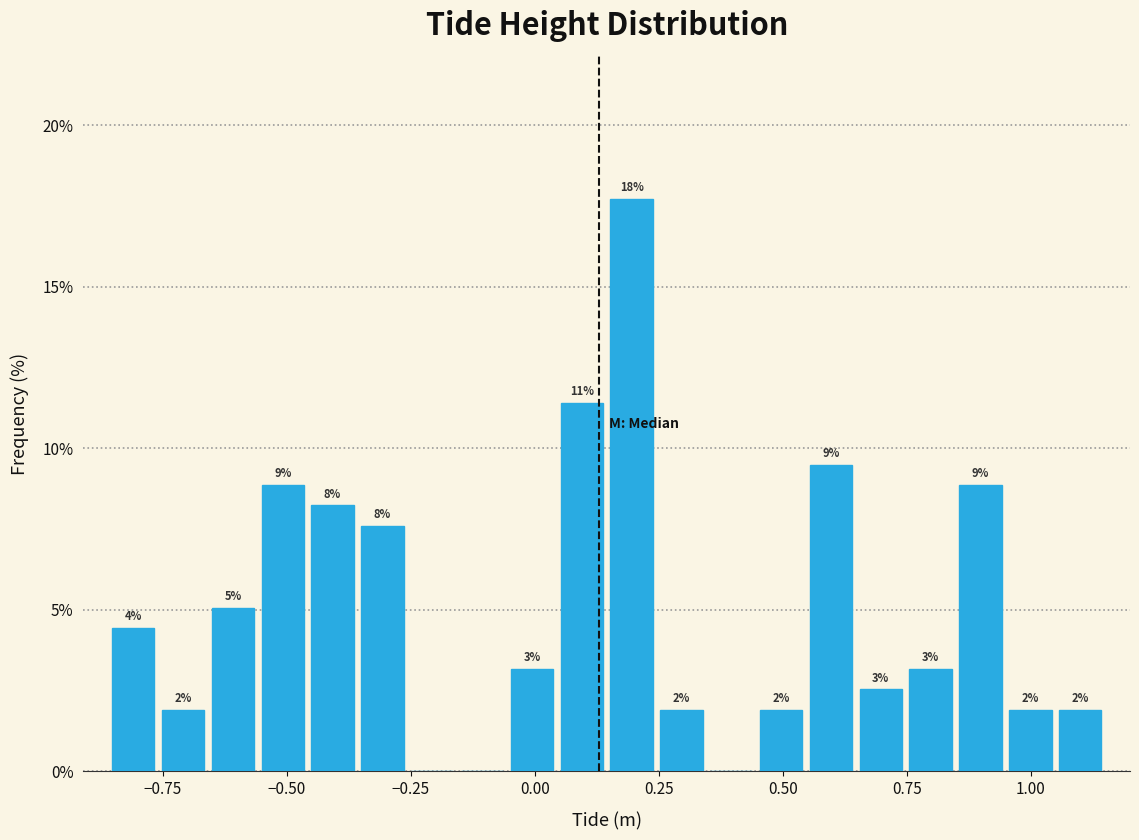

Read against the x-axis, roughly where is the centre of the tallest bar?

0.20